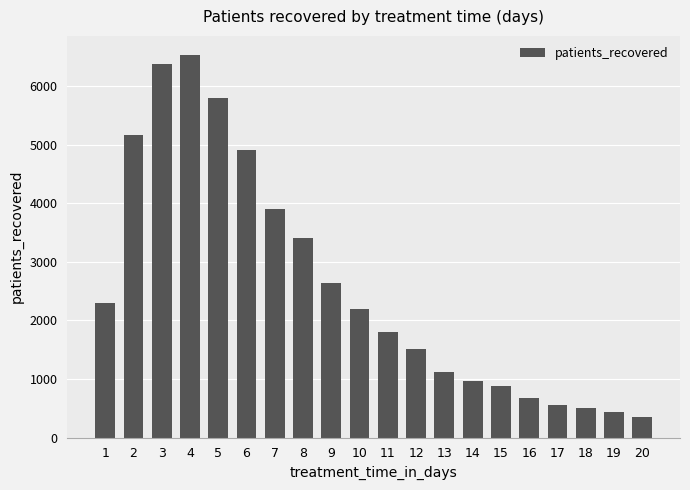

Reading left to right, what are all the values shown in this chart?

1=2300	2=5158	3=6373	4=6530	5=5795	6=4906	7=3900	8=3400	9=2642	10=2194	11=1804	12=1505	13=1125	14=968	15=874	16=682	17=554	18=510	19=441	20=355